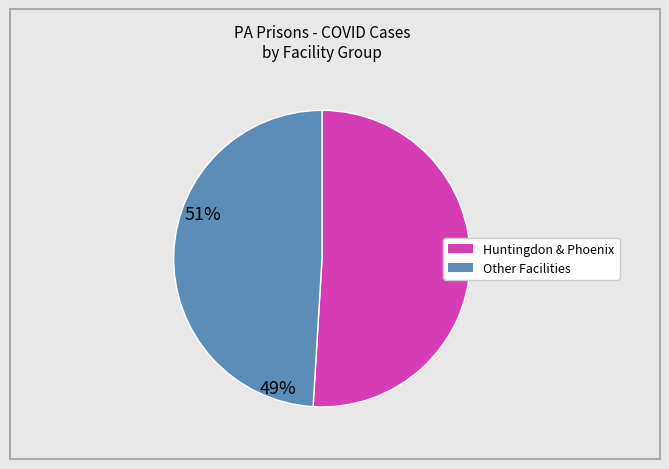

Is there any slice that represents more than half of the pie?

Yes